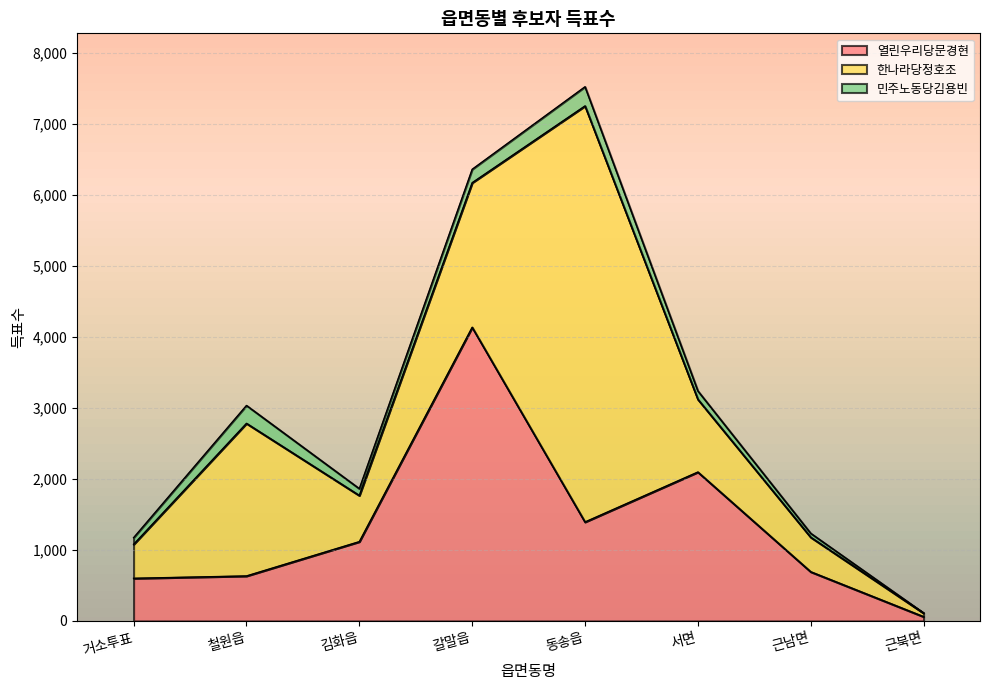

How many distinct data groups are displayed?

3